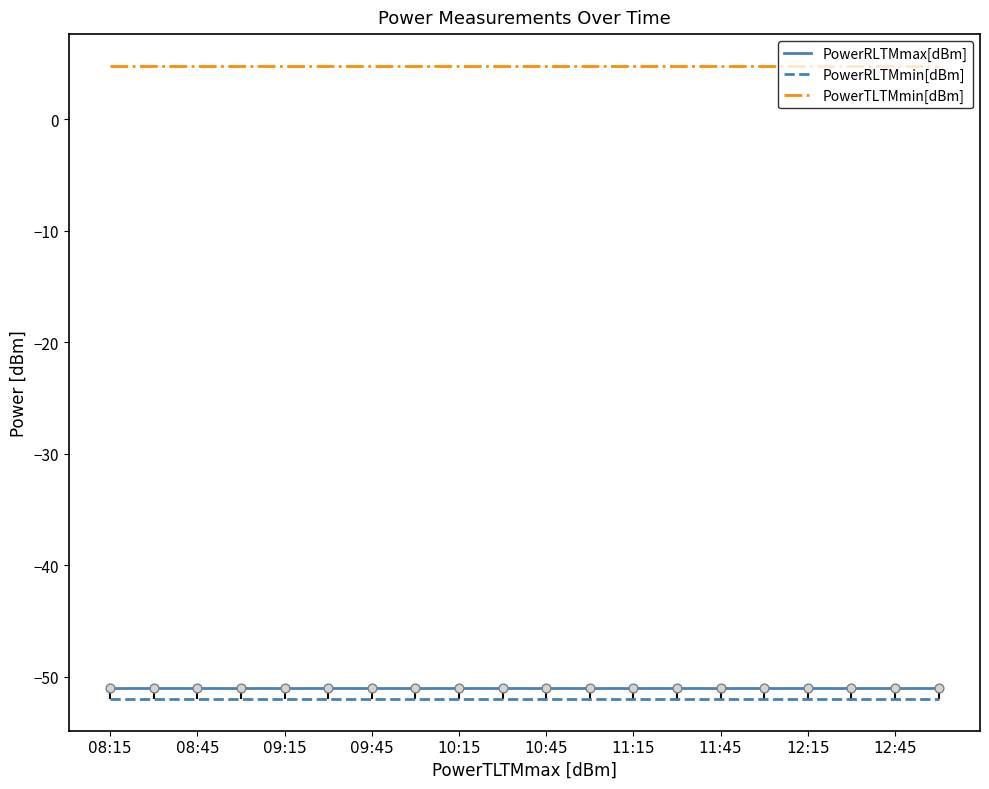

Which series has the largest total across all categories?

PowerTLTMmin[dBm]